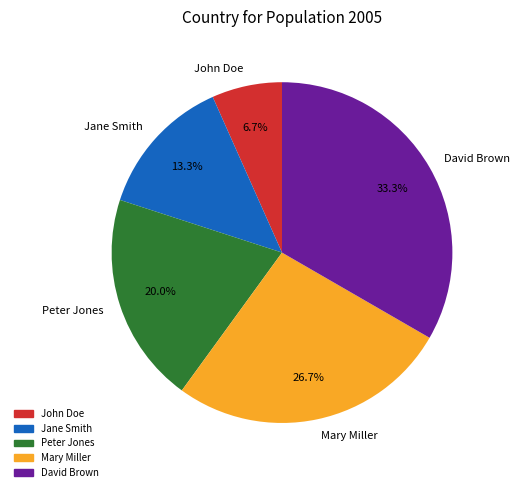

To the nearest percent, what is the difference between the Jane Smith and Mary Miller slice percentages?

13%